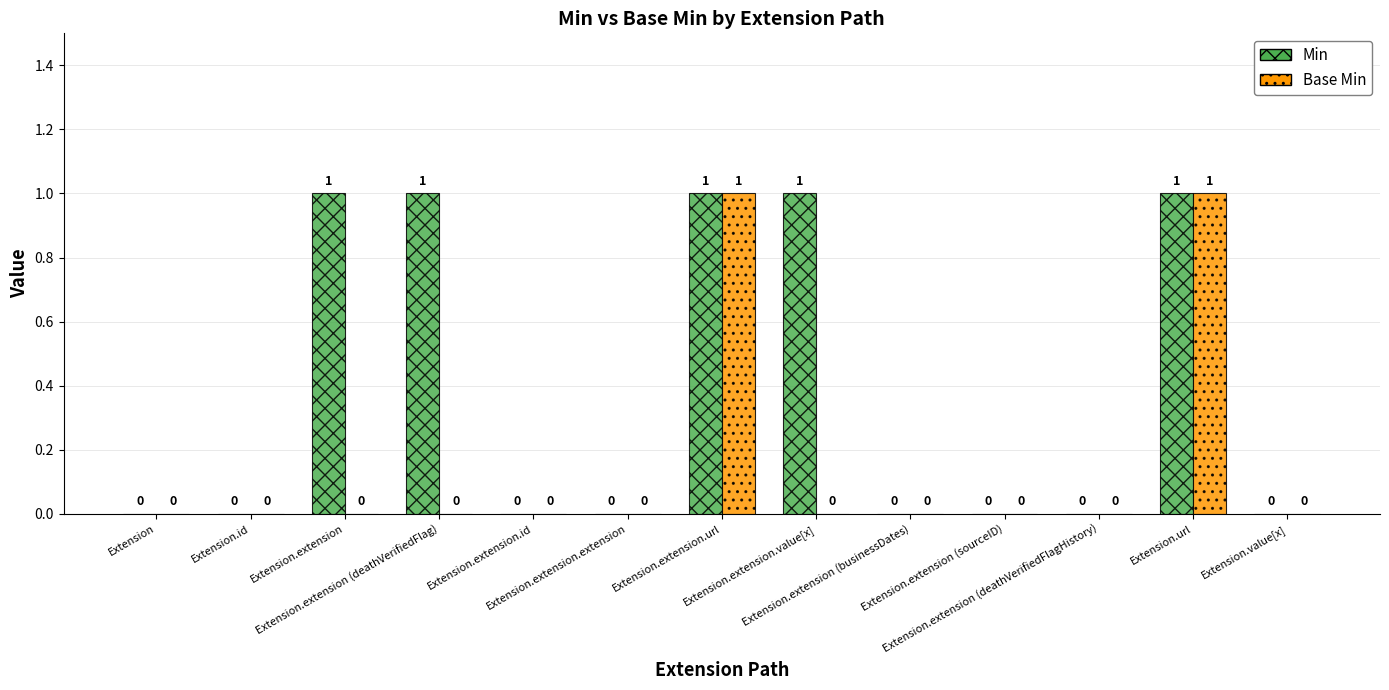

Which series has the largest total across all categories?

Min